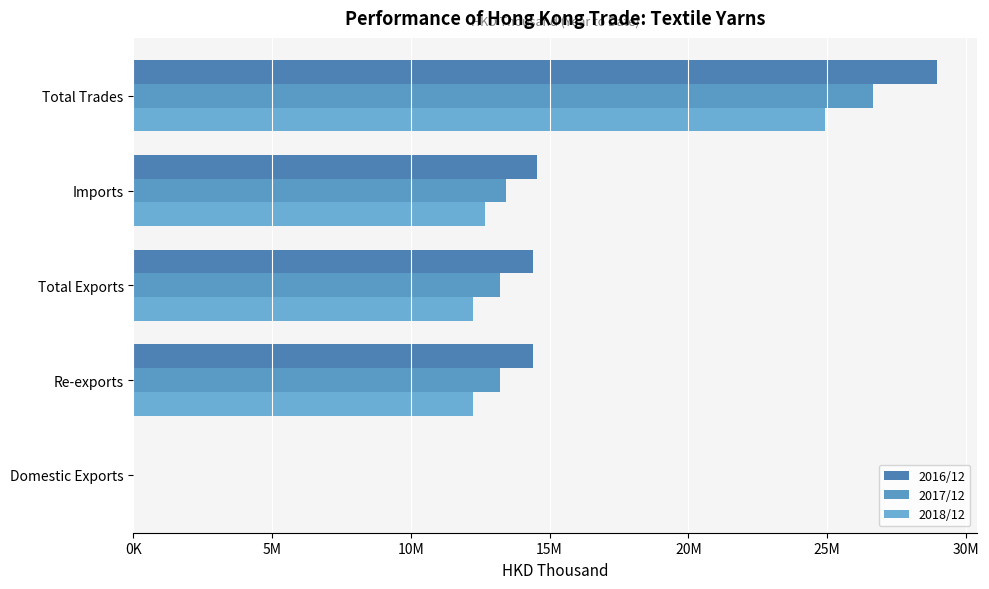

What is the greatest value displayed?

28945061.8